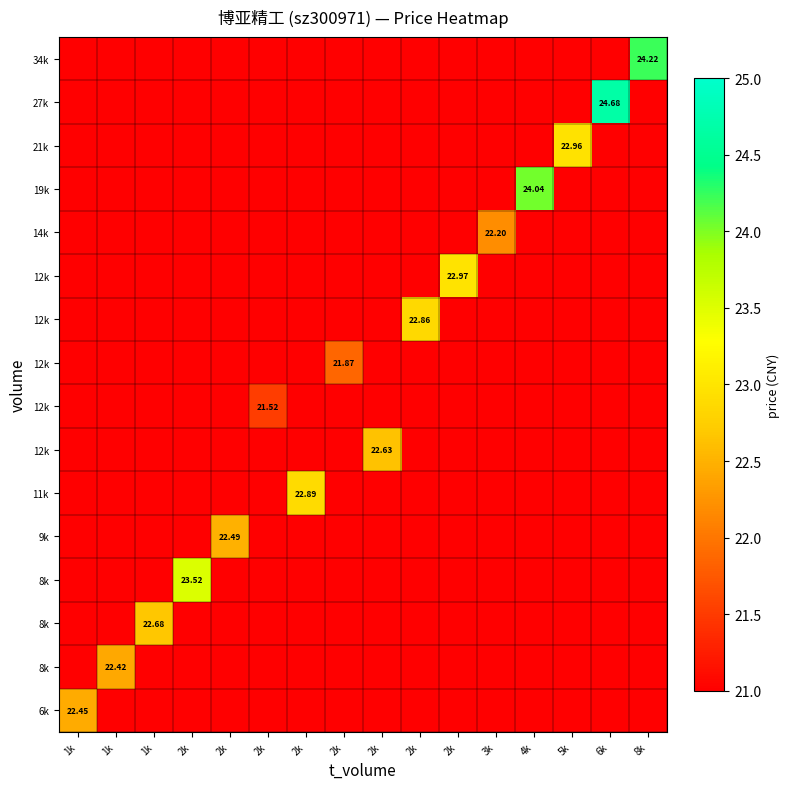

What is the total value across all series at 2k?

23.5